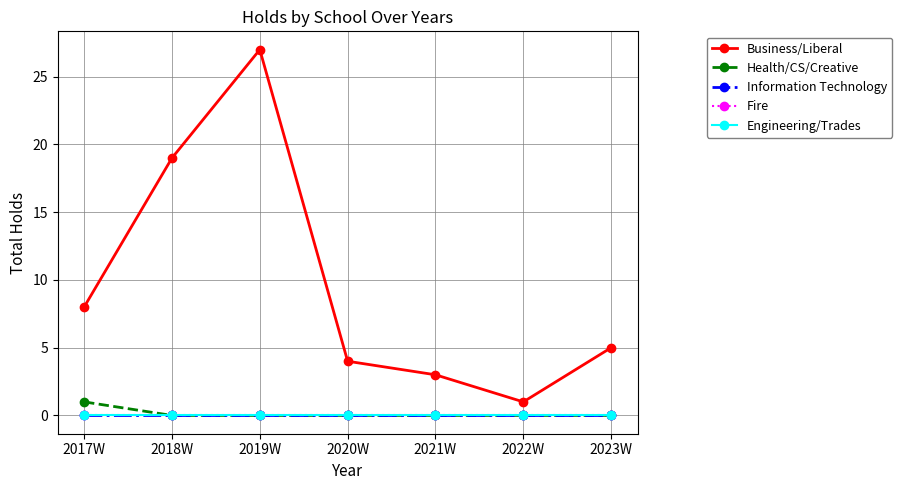

Does the chart have visible grid lines?

Yes